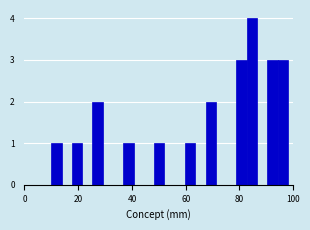

Read against the x-axis, roughly where is the centre of the tallest bar?

84